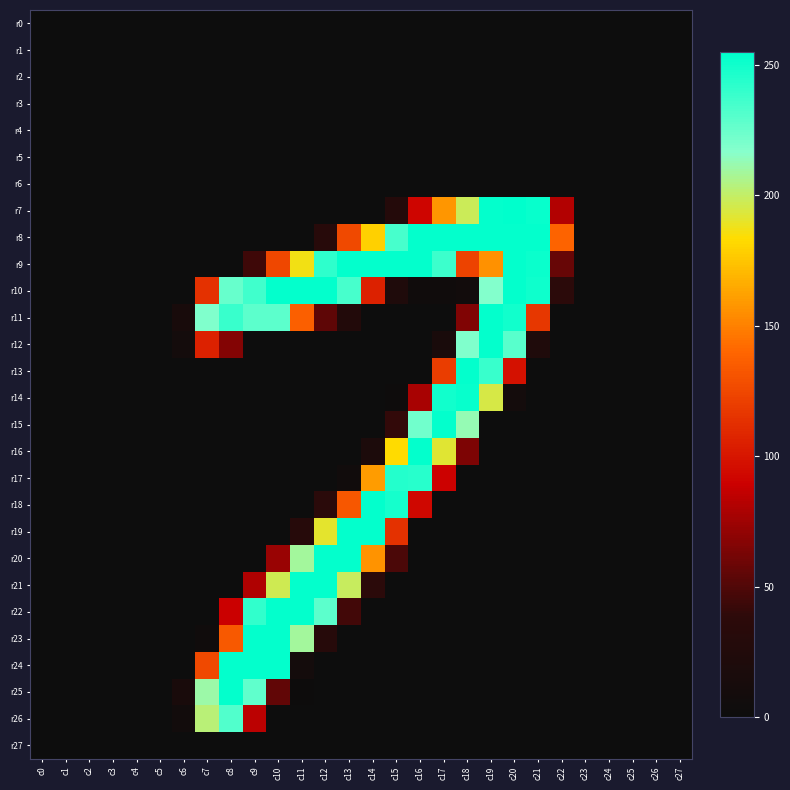

Reading left to right, list all the values displayed in this chart.

r0: c0=0	c1=0	c2=0	c3=0	c4=0	c5=0	c6=0	c7=0	c8=0	c9=0	c10=0	c11=0	c12=0	c13=0	c14=0	c15=0	c16=0	c17=0	c18=0	c19=0	c20=0	c21=0	c22=0	c23=0	c24=0	c25=0	c26=0	c27=0
r1: c0=0	c1=0	c2=0	c3=0	c4=0	c5=0	c6=0	c7=0	c8=0	c9=0	c10=0	c11=0	c12=0	c13=0	c14=0	c15=0	c16=0	c17=0	c18=0	c19=0	c20=0	c21=0	c22=0	c23=0	c24=0	c25=0	c26=0	c27=0
r2: c0=0	c1=0	c2=0	c3=0	c4=0	c5=0	c6=0	c7=0	c8=0	c9=0	c10=0	c11=0	c12=0	c13=0	c14=0	c15=0	c16=0	c17=0	c18=0	c19=0	c20=0	c21=0	c22=0	c23=0	c24=0	c25=0	c26=0	c27=0
r3: c0=0	c1=0	c2=0	c3=0	c4=0	c5=0	c6=0	c7=0	c8=0	c9=0	c10=0	c11=0	c12=0	c13=0	c14=0	c15=0	c16=0	c17=0	c18=0	c19=0	c20=0	c21=0	c22=0	c23=0	c24=0	c25=0	c26=0	c27=0
r4: c0=0	c1=0	c2=0	c3=0	c4=0	c5=0	c6=0	c7=0	c8=0	c9=0	c10=0	c11=0	c12=0	c13=0	c14=0	c15=0	c16=0	c17=0	c18=0	c19=0	c20=0	c21=0	c22=0	c23=0	c24=0	c25=0	c26=0	c27=0
r5: c0=0	c1=0	c2=0	c3=0	c4=0	c5=0	c6=0	c7=0	c8=0	c9=0	c10=0	c11=0	c12=0	c13=0	c14=0	c15=0	c16=0	c17=0	c18=0	c19=0	c20=0	c21=0	c22=0	c23=0	c24=0	c25=0	c26=0	c27=0
r6: c0=0	c1=0	c2=0	c3=0	c4=0	c5=0	c6=0	c7=0	c8=0	c9=0	c10=0	c11=0	c12=0	c13=0	c14=0	c15=0	c16=0	c17=0	c18=0	c19=0	c20=0	c21=0	c22=0	c23=0	c24=0	c25=0	c26=0	c27=0
r7: c0=0	c1=0	c2=0	c3=0	c4=0	c5=0	c6=0	c7=0	c8=0	c9=0	c10=0	c11=0	c12=0	c13=0	c14=0	c15=28	c16=92	c17=158	c18=198	c19=254	c20=255	c21=253	c22=81	c23=0	c24=0	c25=0	c26=0	c27=0
r8: c0=0	c1=0	c2=0	c3=0	c4=0	c5=0	c6=0	c7=0	c8=0	c9=0	c10=0	c11=0	c12=32	c13=126	c14=179	c15=235	c16=254	c17=254	c18=254	c19=254	c20=254	c21=254	c22=139	c23=0	c24=0	c25=0	c26=0	c27=0
r9: c0=0	c1=0	c2=0	c3=0	c4=0	c5=0	c6=0	c7=0	c8=0	c9=44	c10=125	c11=187	c12=242	c13=254	c14=254	c15=254	c16=254	c17=238	c18=123	c19=156	c20=254	c21=252	c22=57	c23=0	c24=0	c25=0	c26=0	c27=0
r10: c0=0	c1=0	c2=0	c3=0	c4=0	c5=0	c6=0	c7=114	c8=226	c9=237	c10=254	c11=254	c12=254	c13=235	c14=106	c15=22	c16=4	c17=4	c18=6	c19=218	c20=254	c21=251	c22=36	c23=0	c24=0	c25=0	c26=0	c27=0
r11: c0=0	c1=0	c2=0	c3=0	c4=0	c5=0	c6=14	c7=219	c8=239	c9=229	c10=229	c11=137	c12=54	c13=26	c14=0	c15=0	c16=0	c17=0	c18=65	c19=254	c20=250	c21=117	c22=0	c23=0	c24=0	c25=0	c26=0	c27=0
r12: c0=0	c1=0	c2=0	c3=0	c4=0	c5=0	c6=9	c7=106	c8=66	c9=0	c10=0	c11=0	c12=0	c13=0	c14=0	c15=0	c16=0	c17=15	c18=219	c19=254	c20=230	c21=22	c22=0	c23=0	c24=0	c25=0	c26=0	c27=0
r13: c0=0	c1=0	c2=0	c3=0	c4=0	c5=0	c6=0	c7=0	c8=0	c9=0	c10=0	c11=0	c12=0	c13=0	c14=0	c15=0	c16=0	c17=120	c18=254	c19=239	c20=98	c21=0	c22=0	c23=0	c24=0	c25=0	c26=0	c27=0
r14: c0=0	c1=0	c2=0	c3=0	c4=0	c5=0	c6=0	c7=0	c8=0	c9=0	c10=0	c11=0	c12=0	c13=0	c14=0	c15=2	c16=78	c17=250	c18=253	c19=195	c20=9	c21=0	c22=0	c23=0	c24=0	c25=0	c26=0	c27=0
r15: c0=0	c1=0	c2=0	c3=0	c4=0	c5=0	c6=0	c7=0	c8=0	c9=0	c10=0	c11=0	c12=0	c13=0	c14=0	c15=40	c16=223	c17=254	c18=213	c19=0	c20=0	c21=0	c22=0	c23=0	c24=0	c25=0	c26=0	c27=0
r16: c0=0	c1=0	c2=0	c3=0	c4=0	c5=0	c6=0	c7=0	c8=0	c9=0	c10=0	c11=0	c12=0	c13=0	c14=19	c15=183	c16=254	c17=192	c18=64	c19=0	c20=0	c21=0	c22=0	c23=0	c24=0	c25=0	c26=0	c27=0
r17: c0=0	c1=0	c2=0	c3=0	c4=0	c5=0	c6=0	c7=0	c8=0	c9=0	c10=0	c11=0	c12=0	c13=5	c14=160	c15=245	c16=244	c17=90	c18=0	c19=0	c20=0	c21=0	c22=0	c23=0	c24=0	c25=0	c26=0	c27=0
r18: c0=0	c1=0	c2=0	c3=0	c4=0	c5=0	c6=0	c7=0	c8=0	c9=0	c10=0	c11=0	c12=35	c13=133	c14=254	c15=249	c16=93	c17=0	c18=0	c19=0	c20=0	c21=0	c22=0	c23=0	c24=0	c25=0	c26=0	c27=0
r19: c0=0	c1=0	c2=0	c3=0	c4=0	c5=0	c6=0	c7=0	c8=0	c9=0	c10=0	c11=30	c12=191	c13=254	c14=254	c15=114	c16=0	c17=0	c18=0	c19=0	c20=0	c21=0	c22=0	c23=0	c24=0	c25=0	c26=0	c27=0
r20: c0=0	c1=0	c2=0	c3=0	c4=0	c5=0	c6=0	c7=0	c8=0	c9=0	c10=73	c11=209	c12=254	c13=254	c14=157	c15=48	c16=0	c17=0	c18=0	c19=0	c20=0	c21=0	c22=0	c23=0	c24=0	c25=0	c26=0	c27=0
r21: c0=0	c1=0	c2=0	c3=0	c4=0	c5=0	c6=0	c7=0	c8=0	c9=80	c10=197	c11=254	c12=254	c13=199	c14=37	c15=0	c16=0	c17=0	c18=0	c19=0	c20=0	c21=0	c22=0	c23=0	c24=0	c25=0	c26=0	c27=0
r22: c0=0	c1=0	c2=0	c3=0	c4=0	c5=0	c6=0	c7=0	c8=89	c9=241	c10=254	c11=254	c12=229	c13=45	c14=0	c15=0	c16=0	c17=0	c18=0	c19=0	c20=0	c21=0	c22=0	c23=0	c24=0	c25=0	c26=0	c27=0
r23: c0=0	c1=0	c2=0	c3=0	c4=0	c5=0	c6=0	c7=4	c8=134	c9=254	c10=254	c11=209	c12=31	c13=0	c14=0	c15=0	c16=0	c17=0	c18=0	c19=0	c20=0	c21=0	c22=0	c23=0	c24=0	c25=0	c26=0	c27=0
r24: c0=0	c1=0	c2=0	c3=0	c4=0	c5=0	c6=0	c7=126	c8=254	c9=254	c10=254	c11=9	c12=0	c13=0	c14=0	c15=0	c16=0	c17=0	c18=0	c19=0	c20=0	c21=0	c22=0	c23=0	c24=0	c25=0	c26=0	c27=0
r25: c0=0	c1=0	c2=0	c3=0	c4=0	c5=0	c6=15	c7=211	c8=254	c9=228	c10=55	c11=1	c12=0	c13=0	c14=0	c15=0	c16=0	c17=0	c18=0	c19=0	c20=0	c21=0	c22=0	c23=0	c24=0	c25=0	c26=0	c27=0
r26: c0=0	c1=0	c2=0	c3=0	c4=0	c5=0	c6=7	c7=203	c8=232	c9=84	c10=0	c11=0	c12=0	c13=0	c14=0	c15=0	c16=0	c17=0	c18=0	c19=0	c20=0	c21=0	c22=0	c23=0	c24=0	c25=0	c26=0	c27=0
r27: c0=0	c1=0	c2=0	c3=0	c4=0	c5=0	c6=0	c7=0	c8=0	c9=0	c10=0	c11=0	c12=0	c13=0	c14=0	c15=0	c16=0	c17=0	c18=0	c19=0	c20=0	c21=0	c22=0	c23=0	c24=0	c25=0	c26=0	c27=0